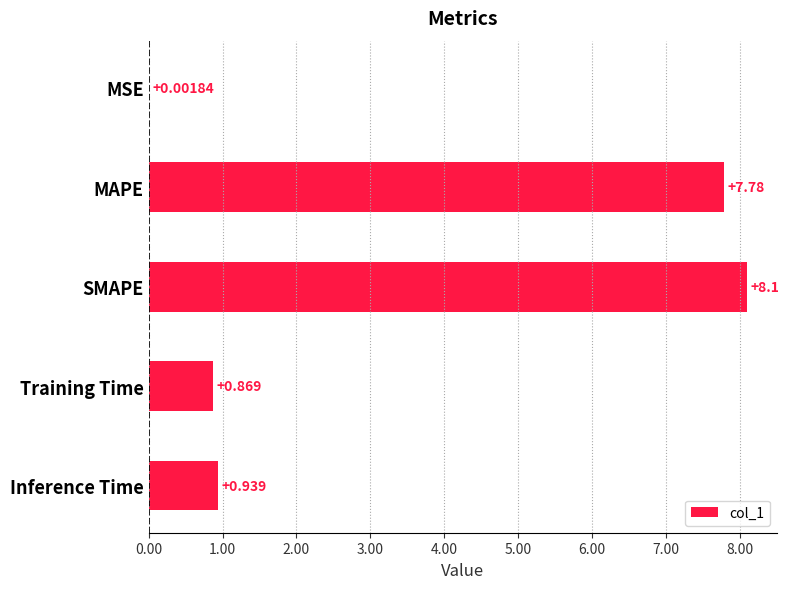

Between Training Time and Inference Time, which is larger?

Inference Time